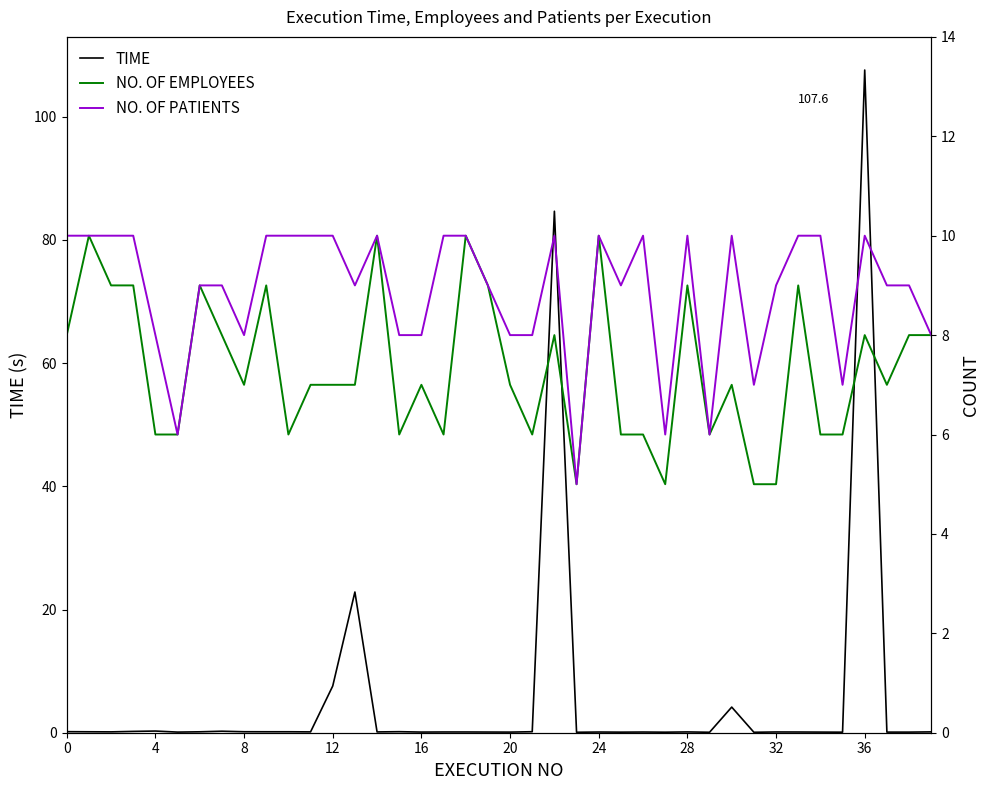

Read the NO. OF PATIENTS value at 36.

10.0